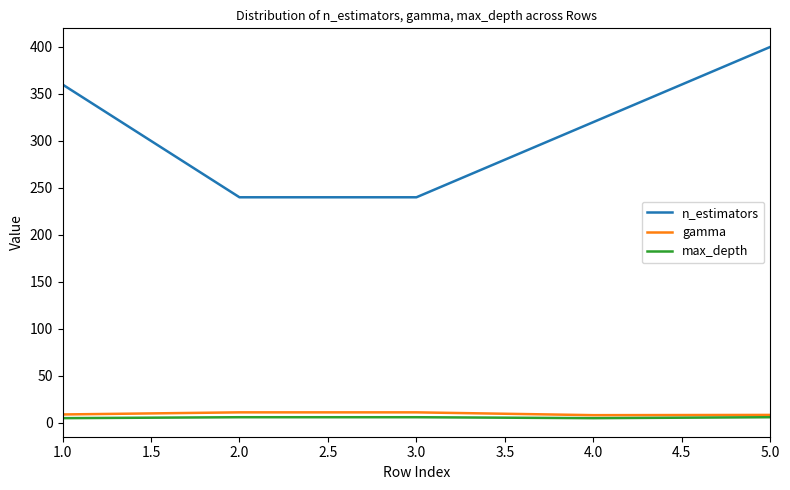

What is the maximum value for n_estimators?

400.0